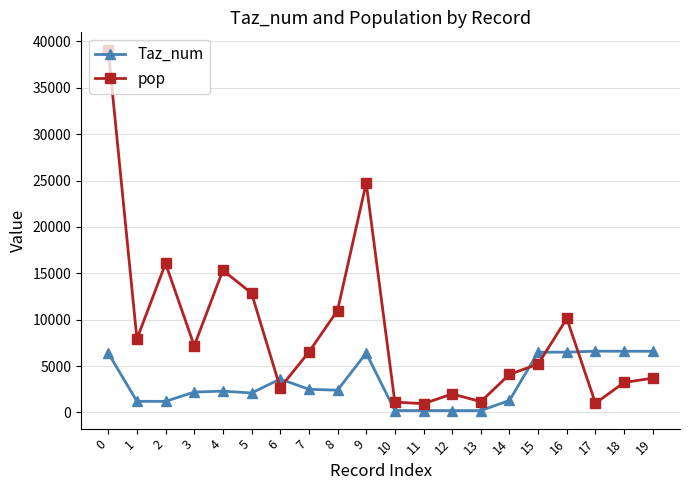

Which series has the widest spread of values?

pop